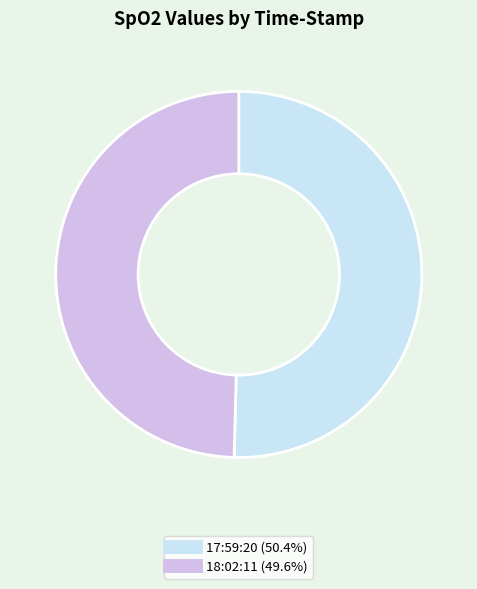

What is the smallest slice in the pie chart?

18:02:11